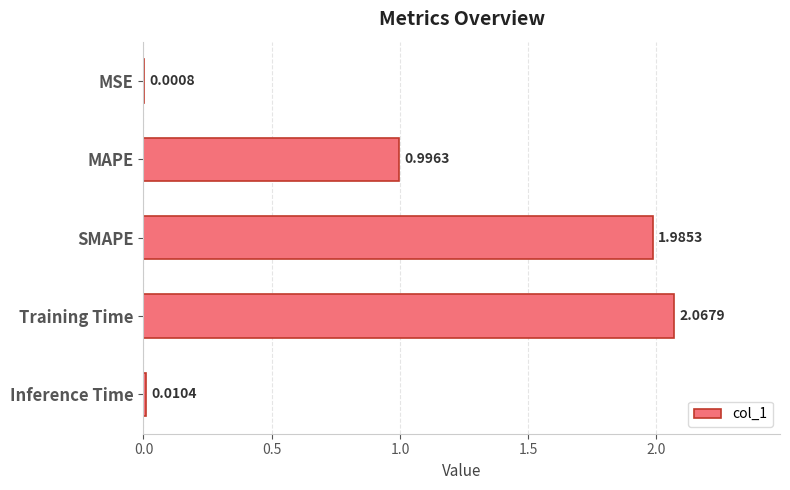

What is the change in value from SMAPE to Inference Time?

-2.0